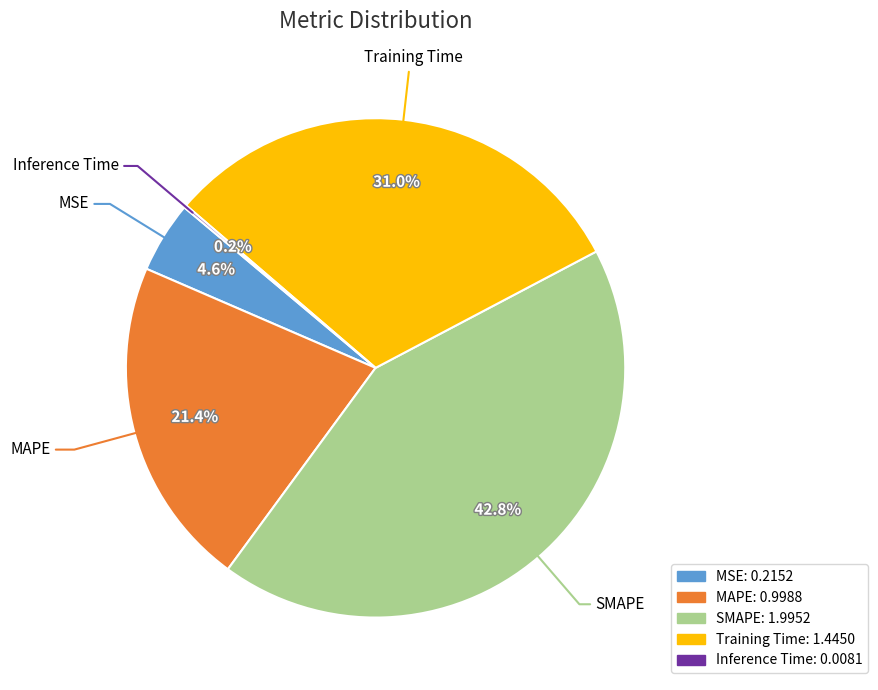

To the nearest percent, what is the difference between the largest and smallest slice percentages?

43%